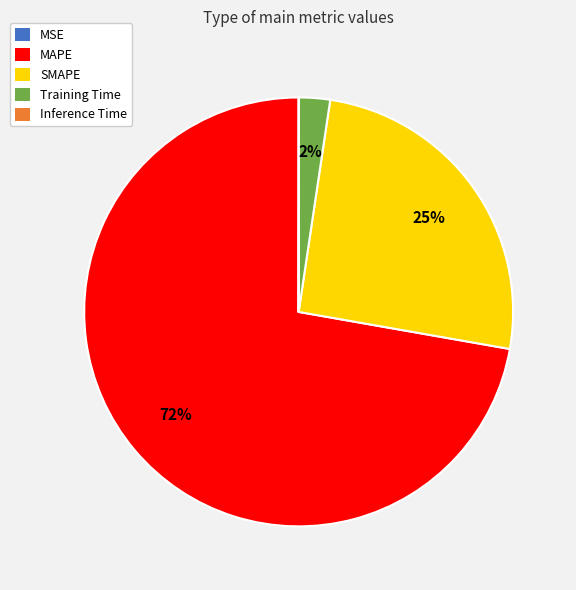

Which category has the biggest portion of the pie?

MAPE